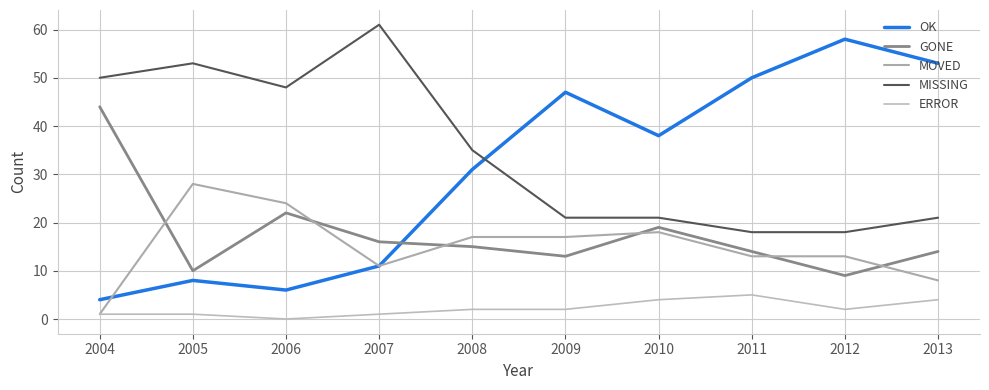

How many lines are shown in the chart?

5